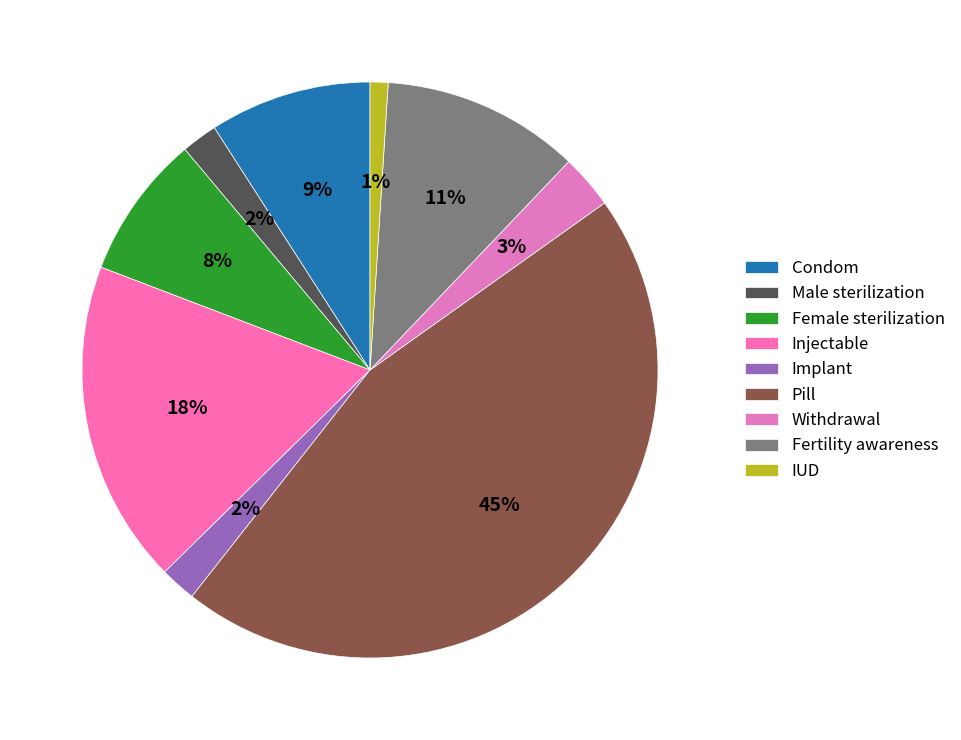

To the nearest percent, what is the difference between the largest and smallest slice percentages?

44%